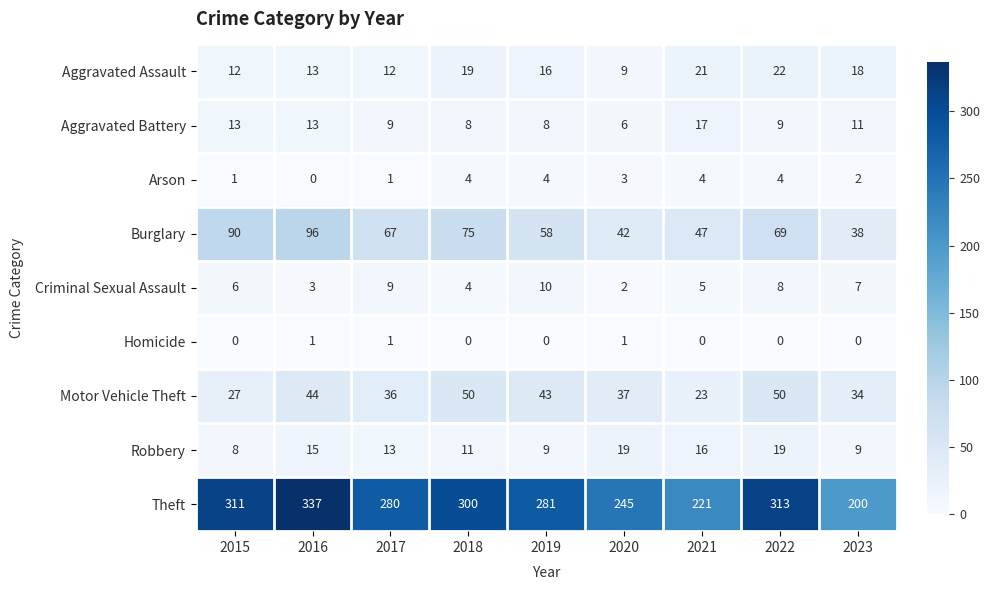

Which series has the largest total across all categories?

Theft